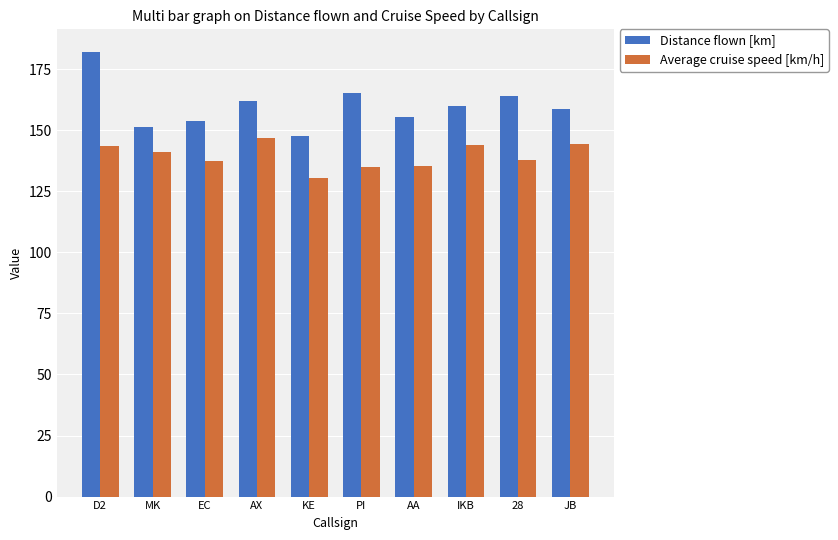

How many bars are there in total?

20